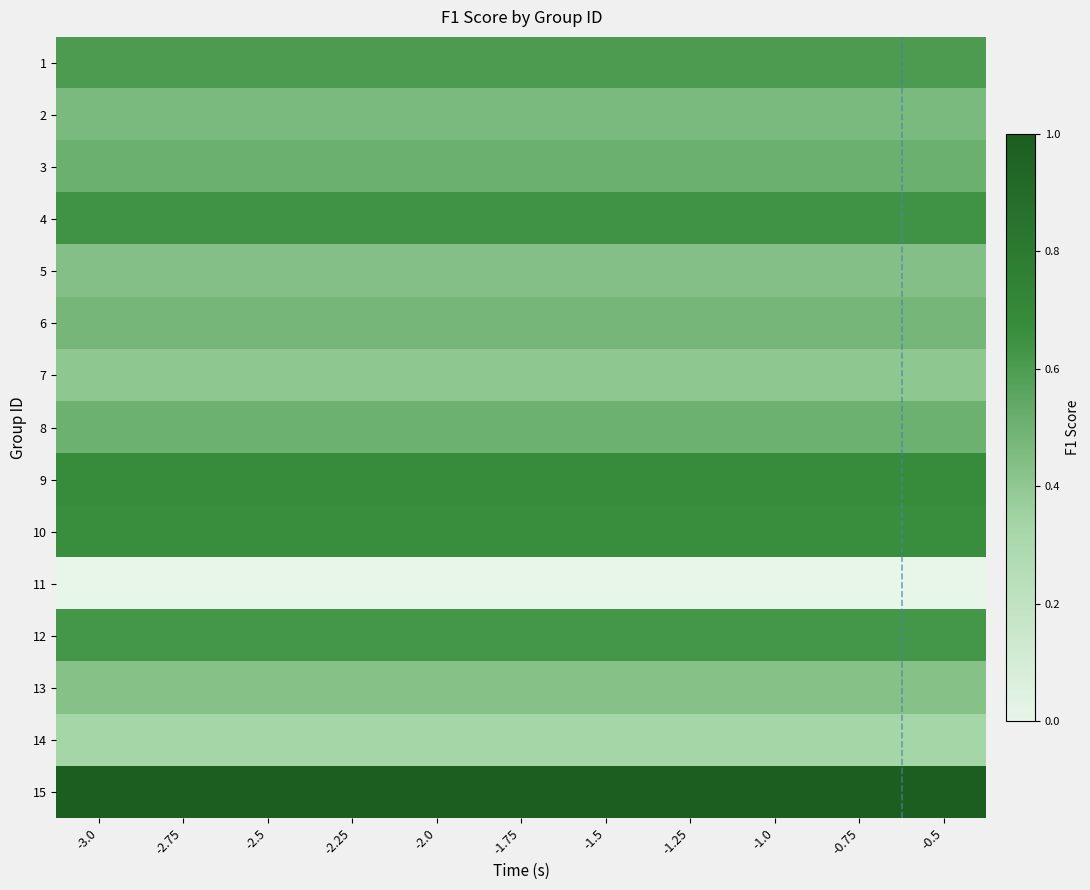

Rank the series at -2.5 from highest to lowest value.

15, 9, 10, 4, 12, 1, 3, 8, 6, 2, 5, 13, 7, 14, 11